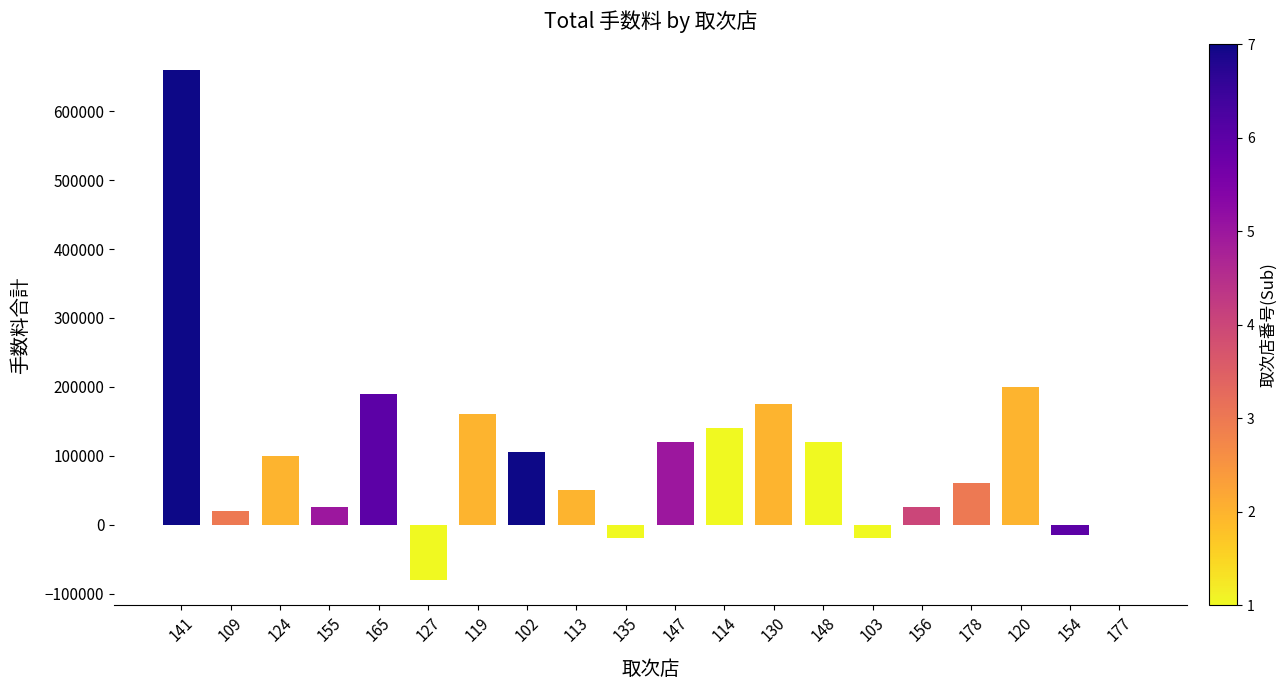

What is the greatest value displayed?

660000